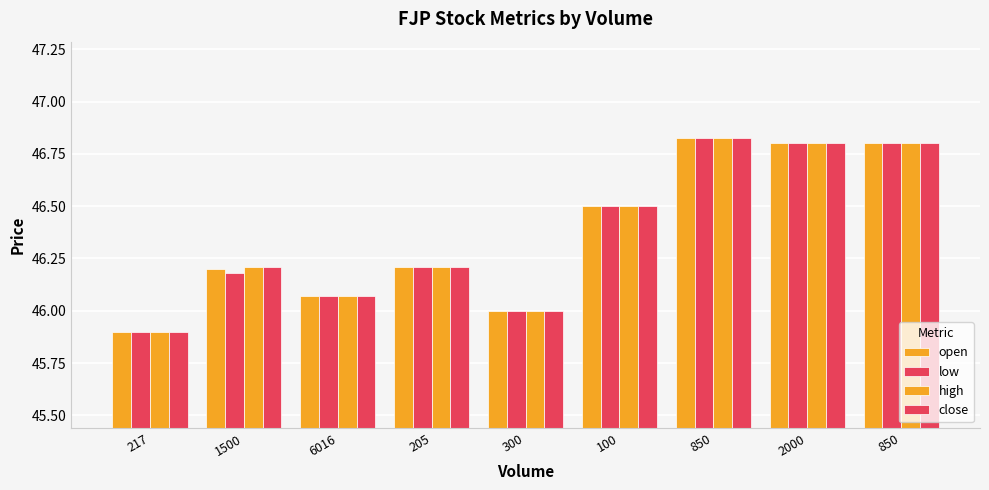

What is the difference between the high values at 6016 and 1500?

0.1